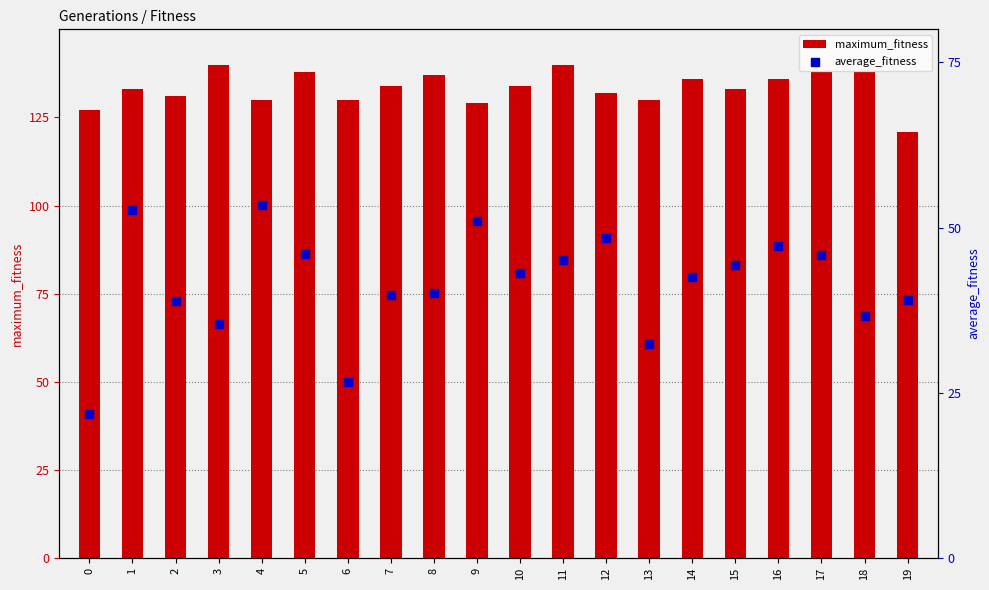

Which series has the largest Y range (max minus min)?

average_fitness